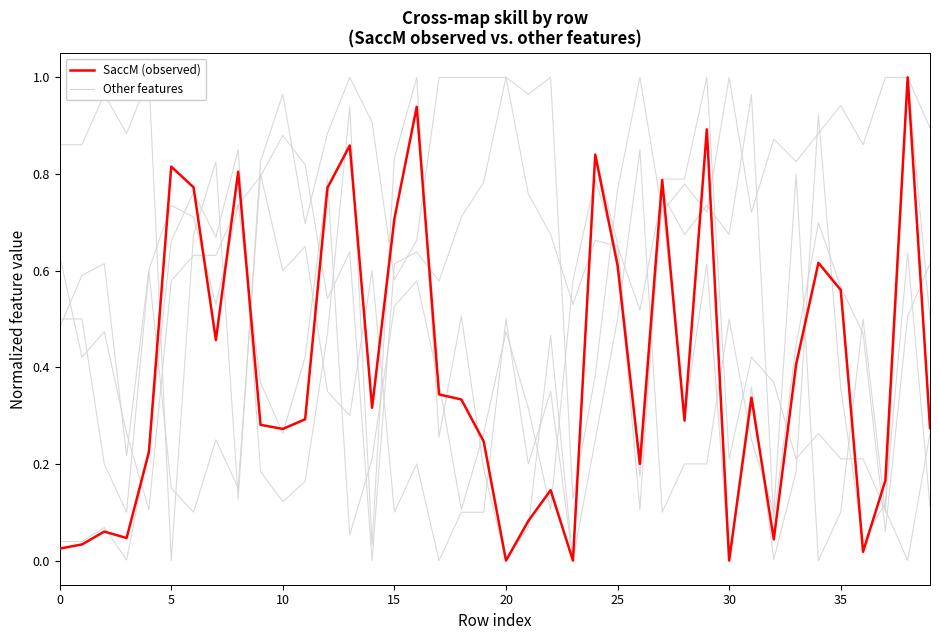

How many interior local peaks does the MOSST series have?

9